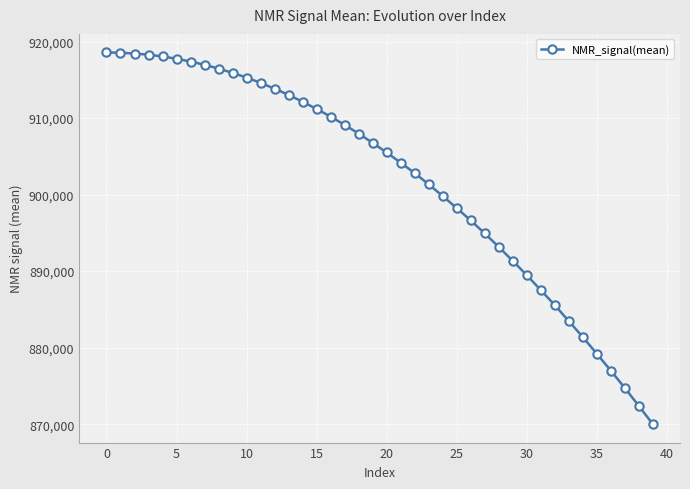

How many values are below 906762?

20